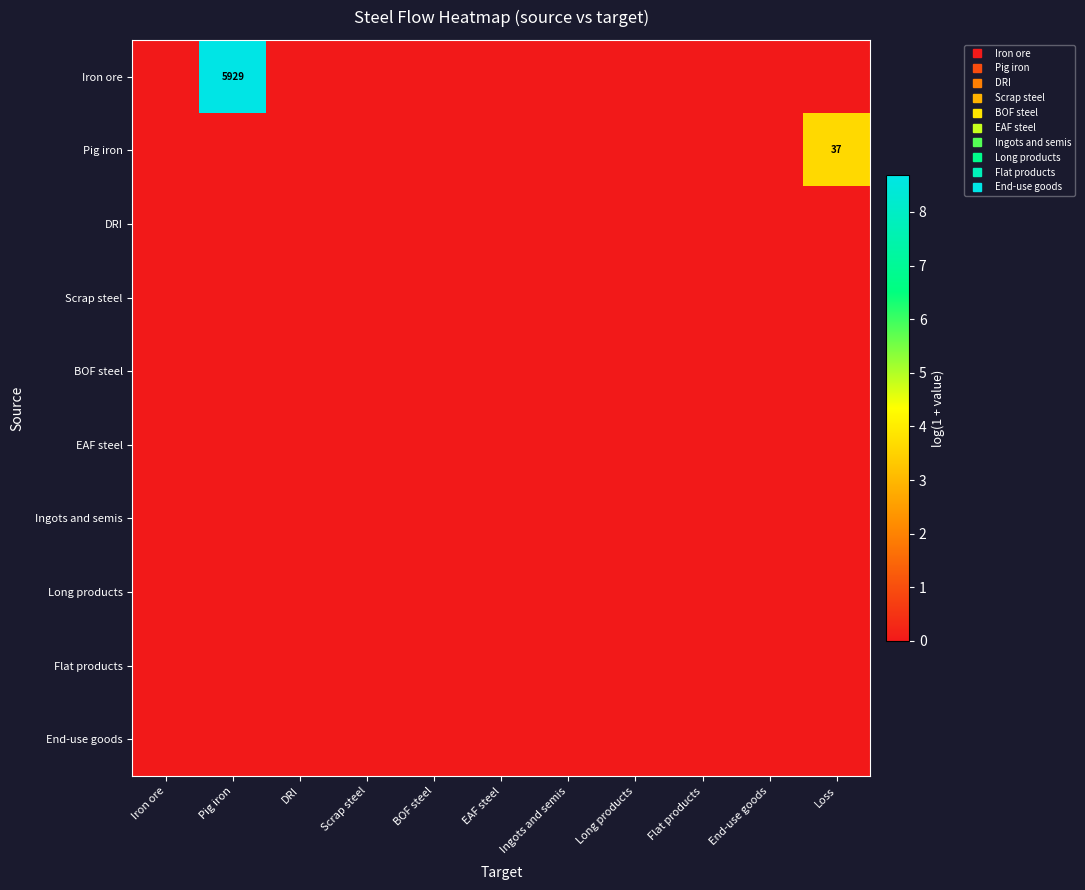

Which series has the largest range (max minus min)?

Iron ore